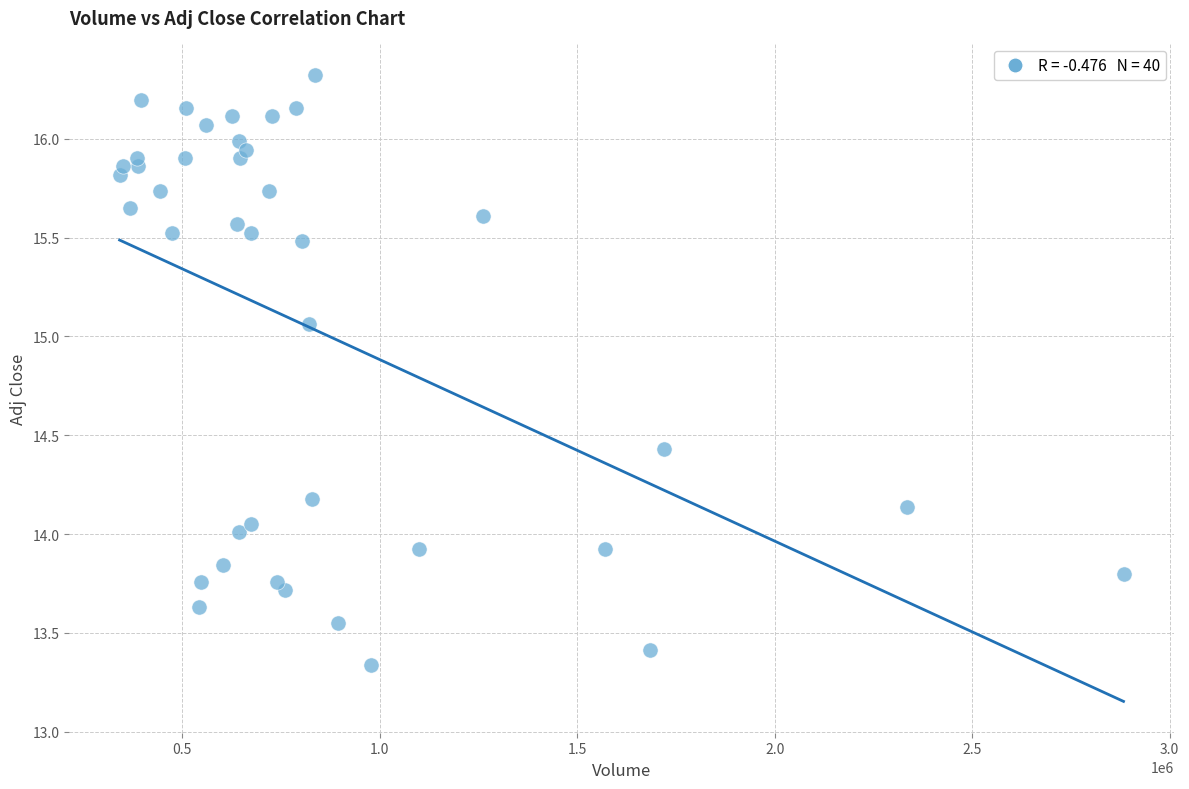

What is the range of X values (max minus min)?

2540800.0